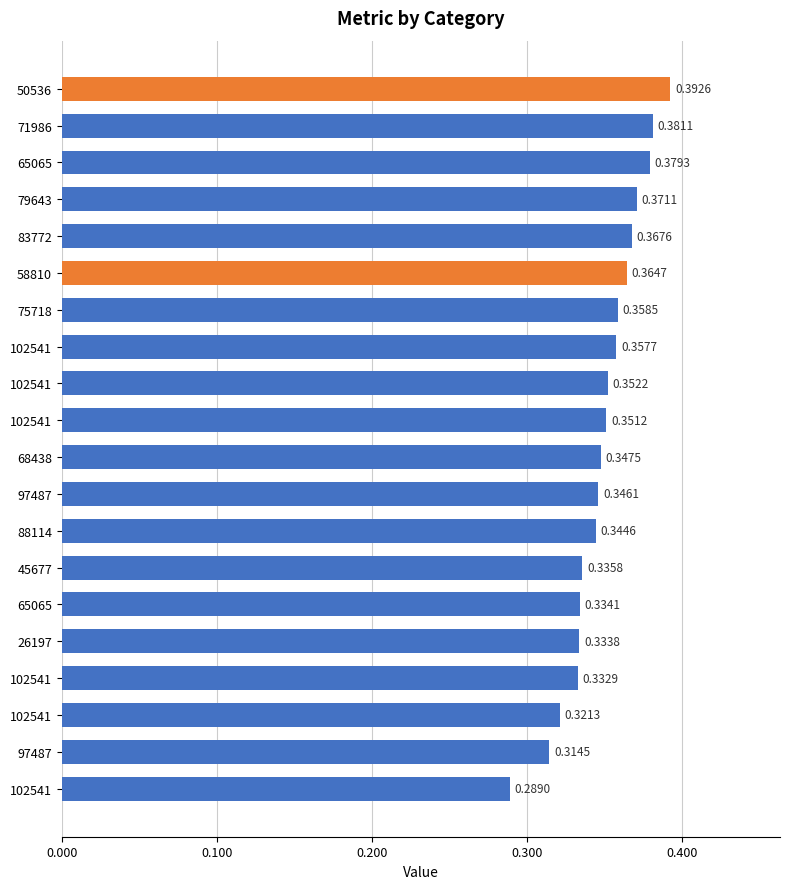

What is the difference between the maximum and minimum values?

0.1